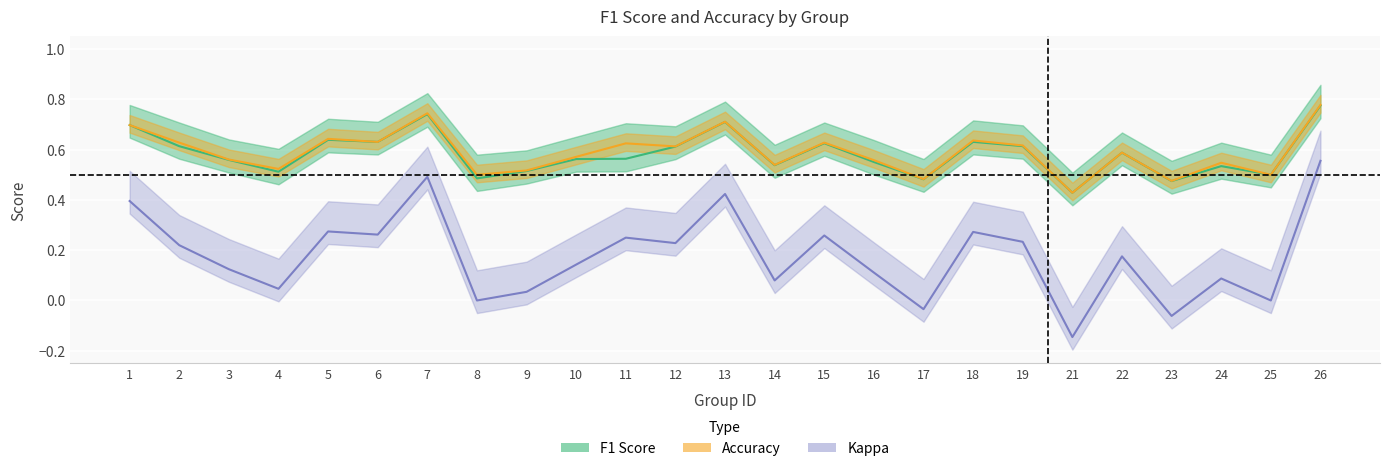

True or false: accuracy has a value of 0.6 at 12.

True